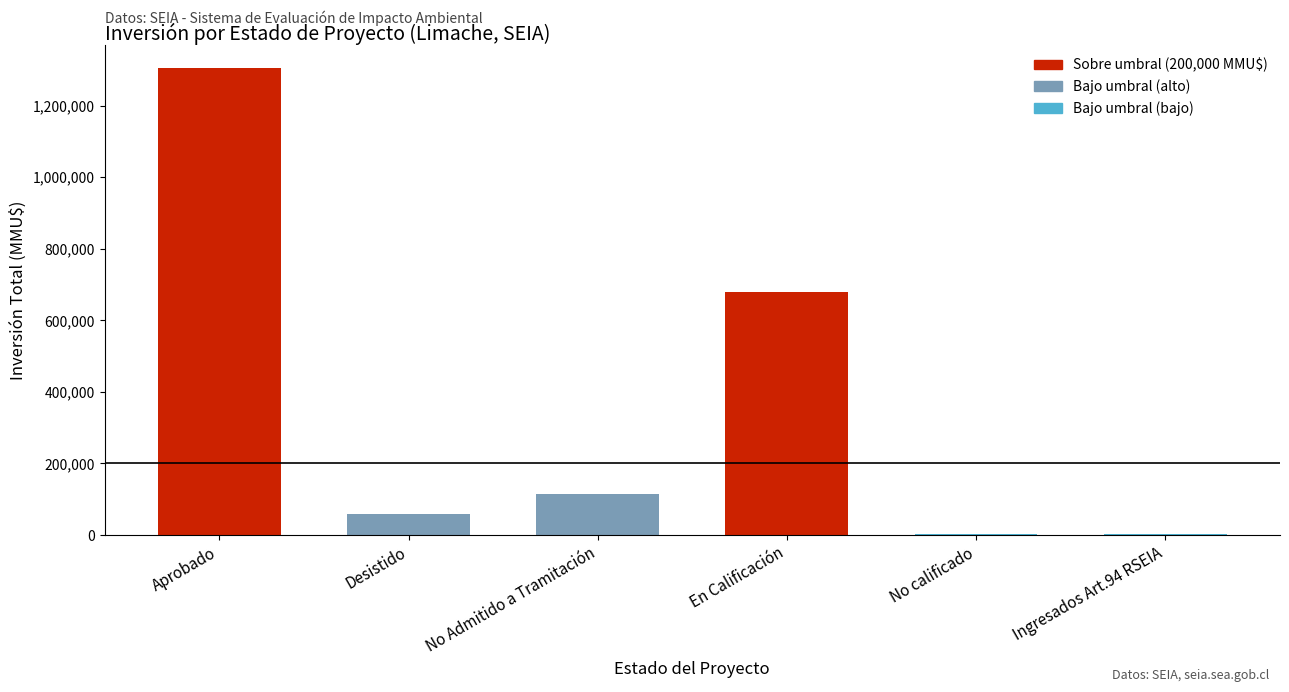

Where is the data nearest to the value 653199?

En Calificación